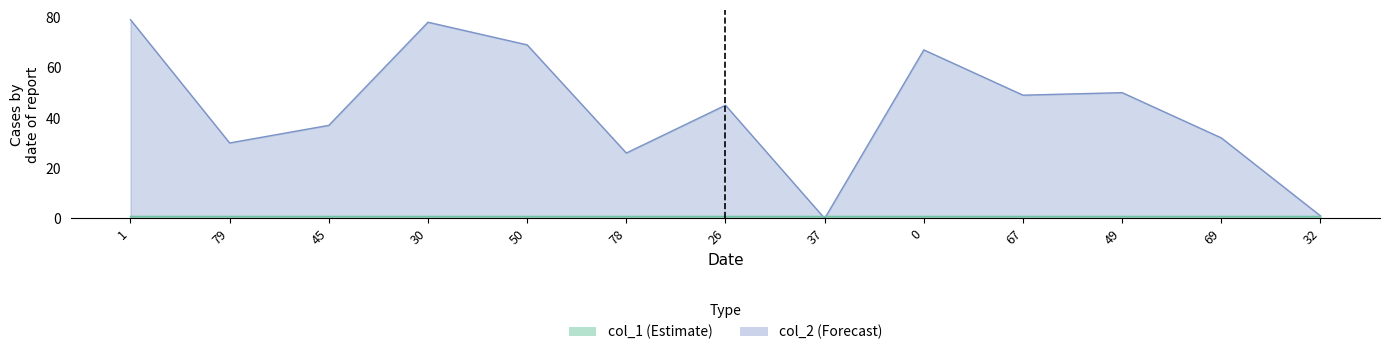

Reading left to right, what are all the values shown in this chart?

1=79	79=30	45=37	30=78	50=69	78=26	26=45	37=0	0=67	67=49	49=50	69=32	32=1